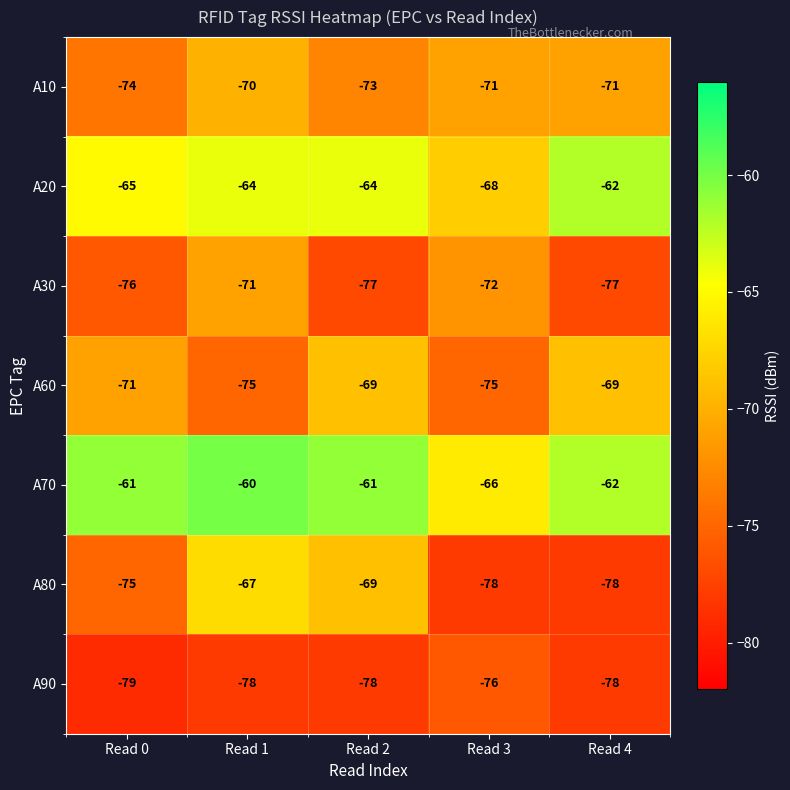

At which label does A90 first exceed -78?

Read 3